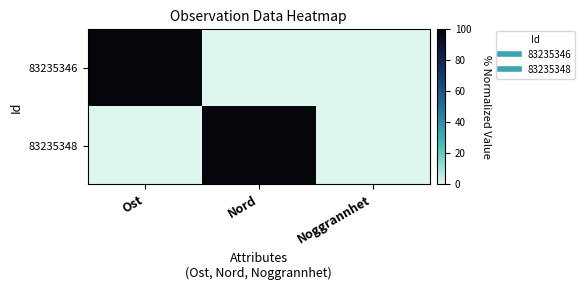

Which series has the widest spread of values?

83235346